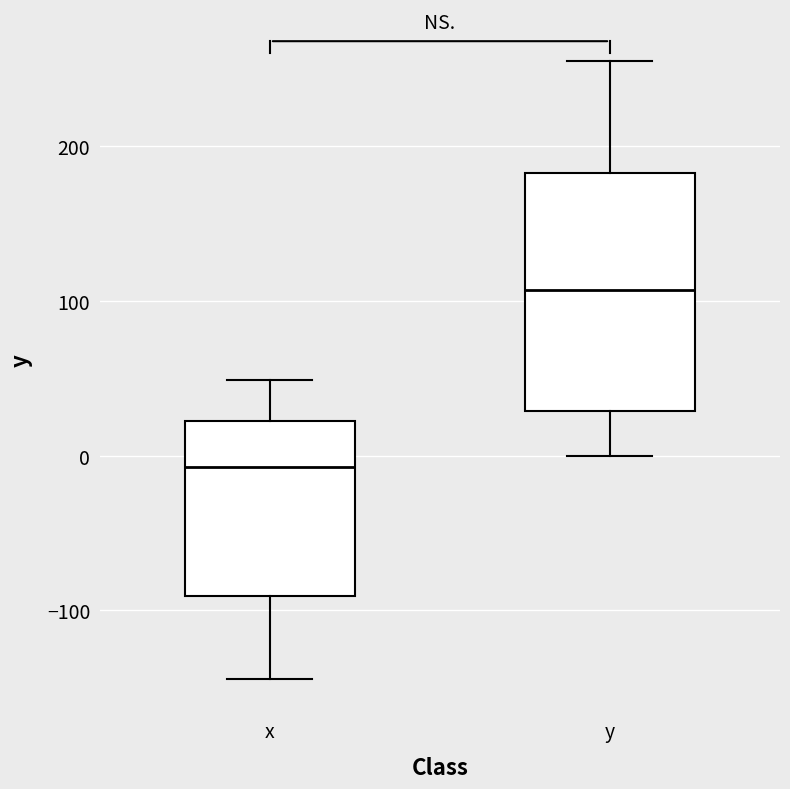

Reading left to right, transcribe this box plot: for each box, give where its median line is, the range the box spans, and where its two whiskers end, as read against the y-axis. The values are not printed on the chart, so give them approximately, as read against the axis.

x: median -10, box -90 to 20, whiskers -140 to 50
y: median 110, box 30 to 180, whiskers 0 to 260